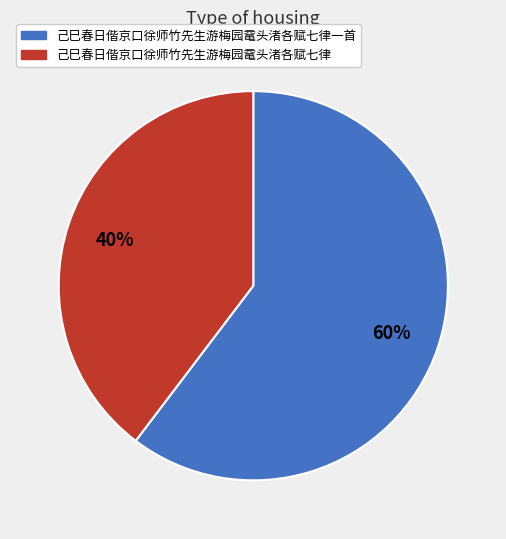

Is there a majority slice in this chart?

Yes